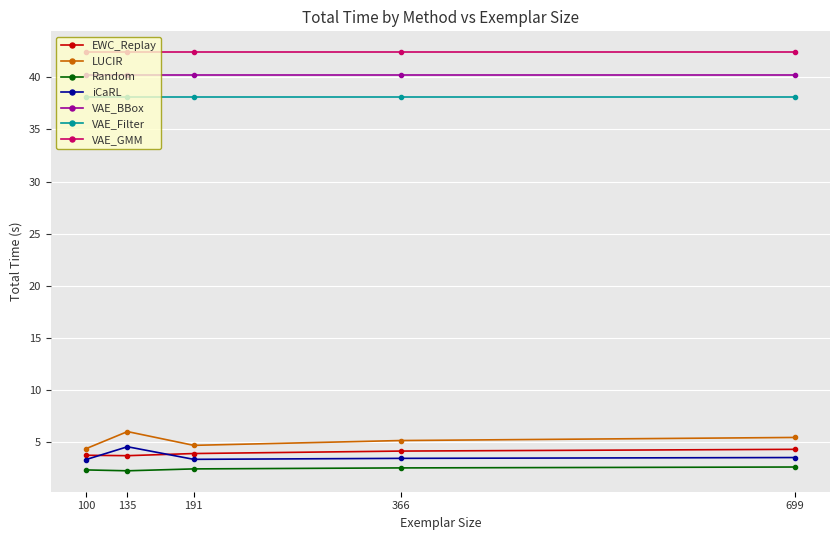

How many distinct data groups are displayed?

7